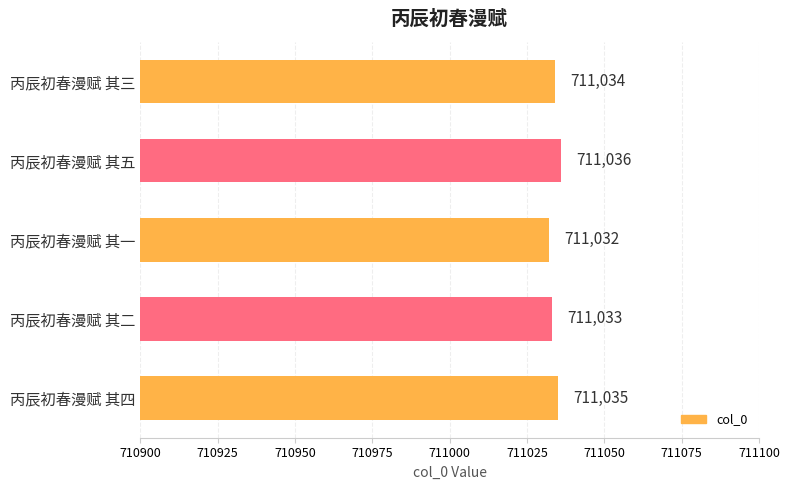

Are the bars grouped side by side (vs. stacked)?

No